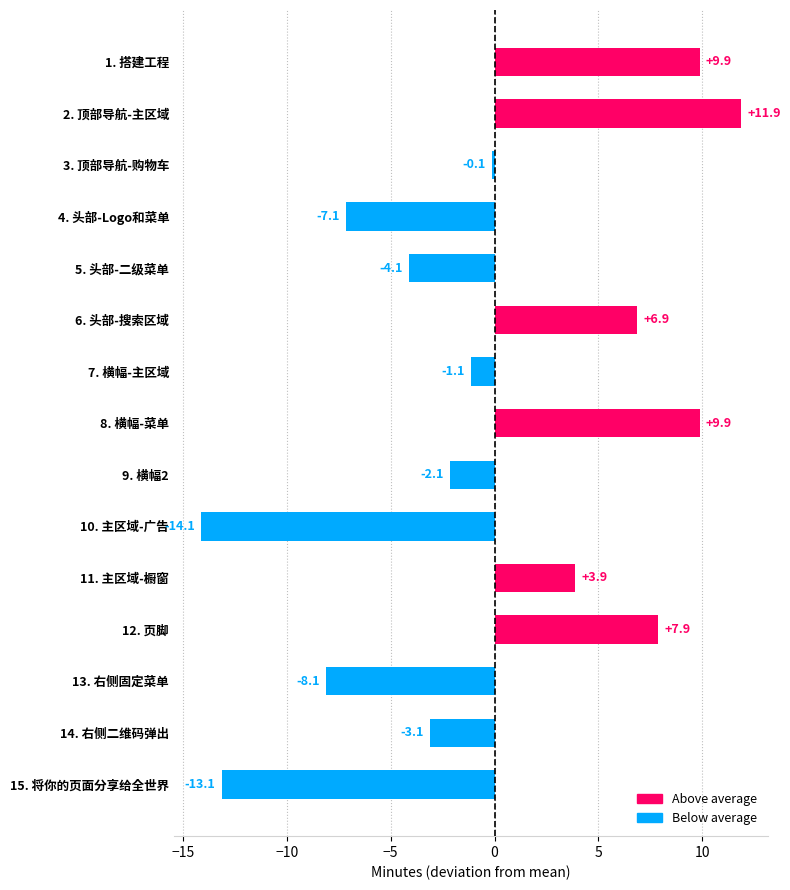

At which label is the value closest to -1?

7. 横幅-主区域